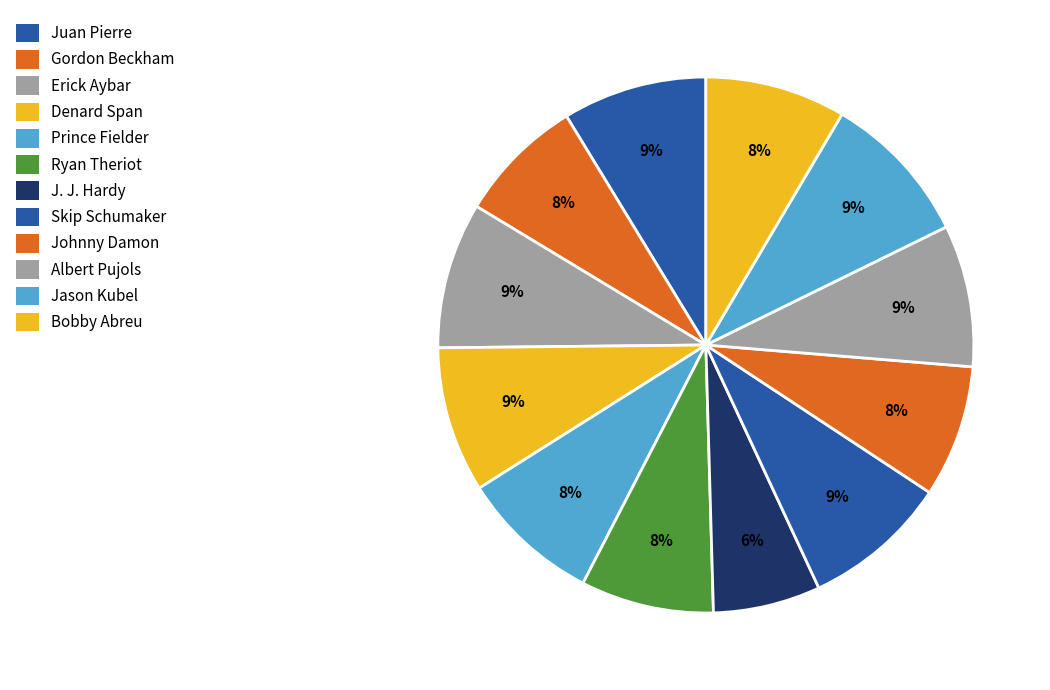

Count the number of slices in the pie.

12